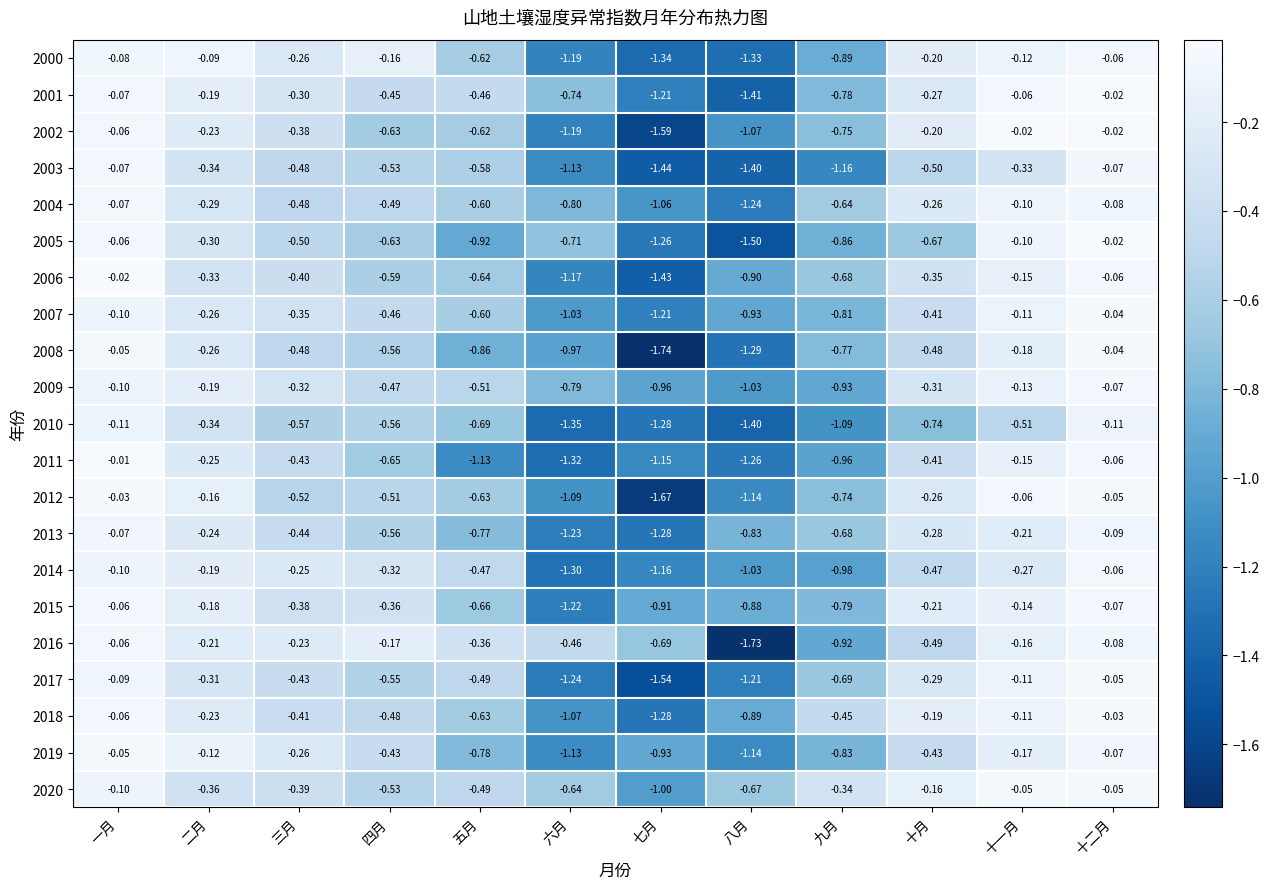

What is the difference between the highest and lowest values at 一月?

0.1